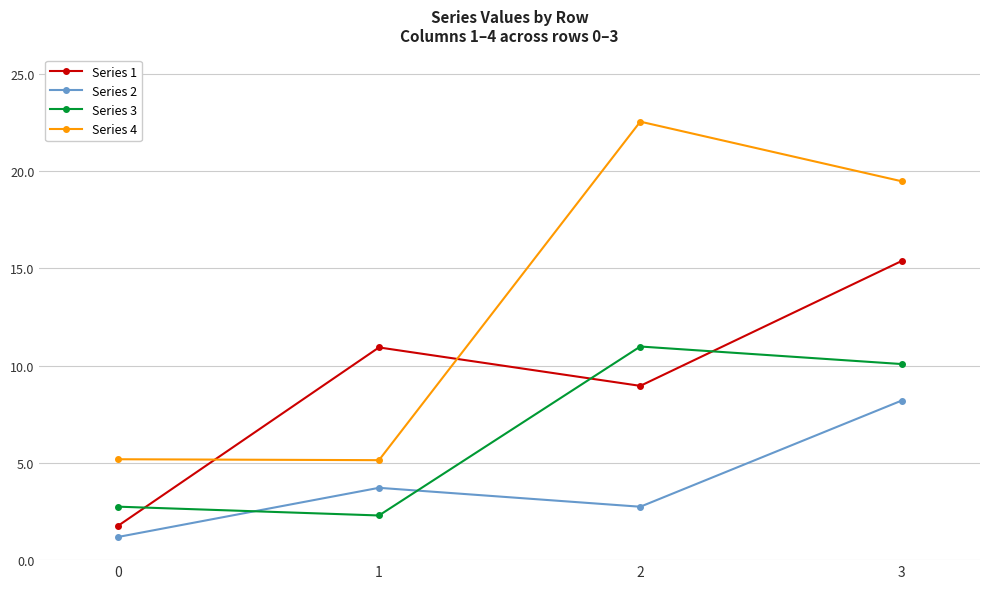

How many data points in Series 2 are less than 3?

2